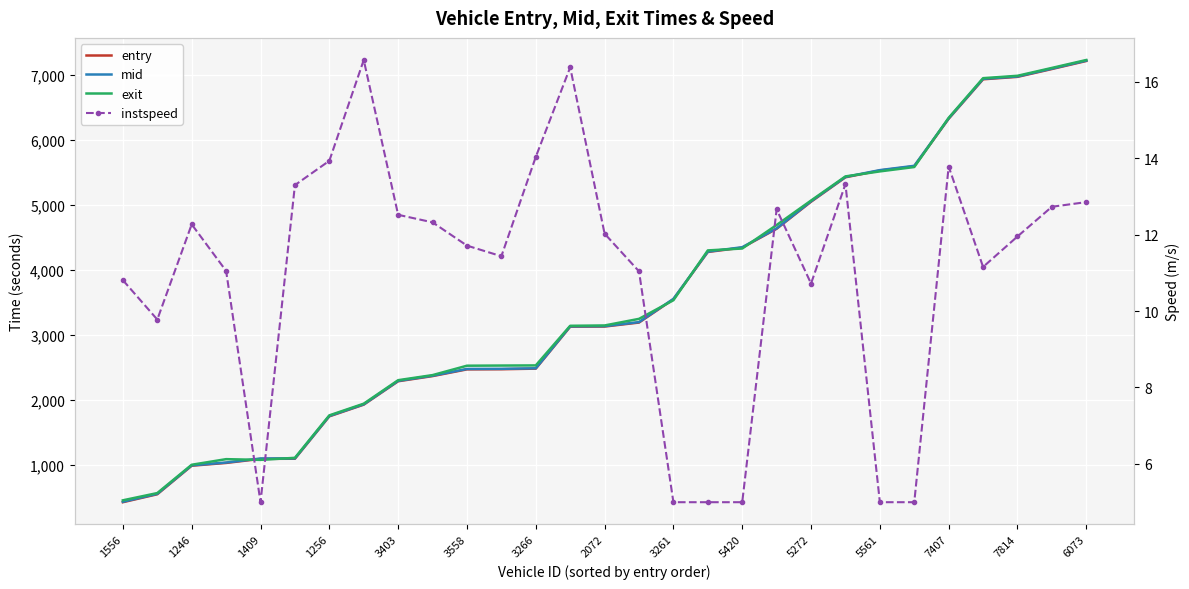

Is the value of entry at 6073 greater than the value of instspeed at 5272?

Yes